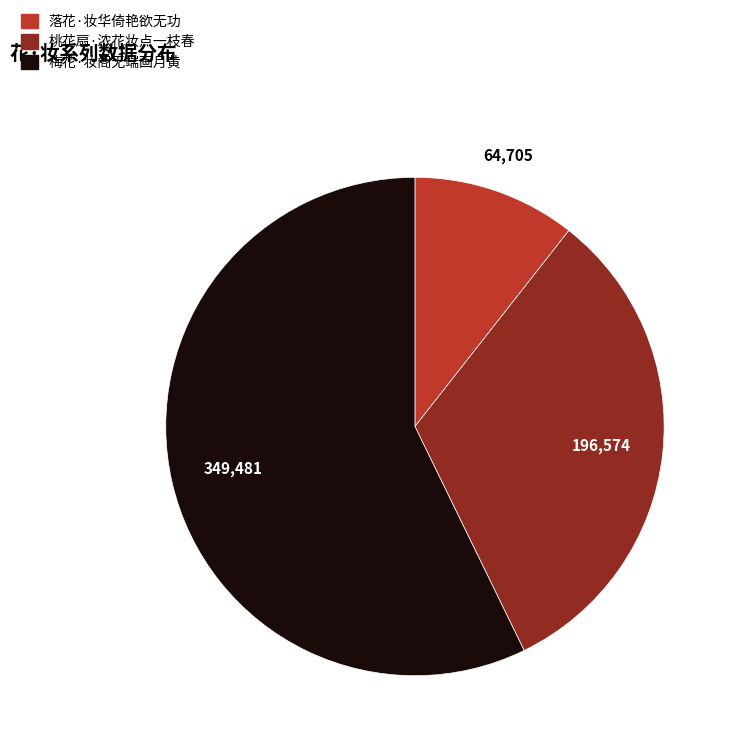

Between 落花·妆华倚艳欲无功 and 梅花·妆阁无端画月黄, which is larger?

梅花·妆阁无端画月黄